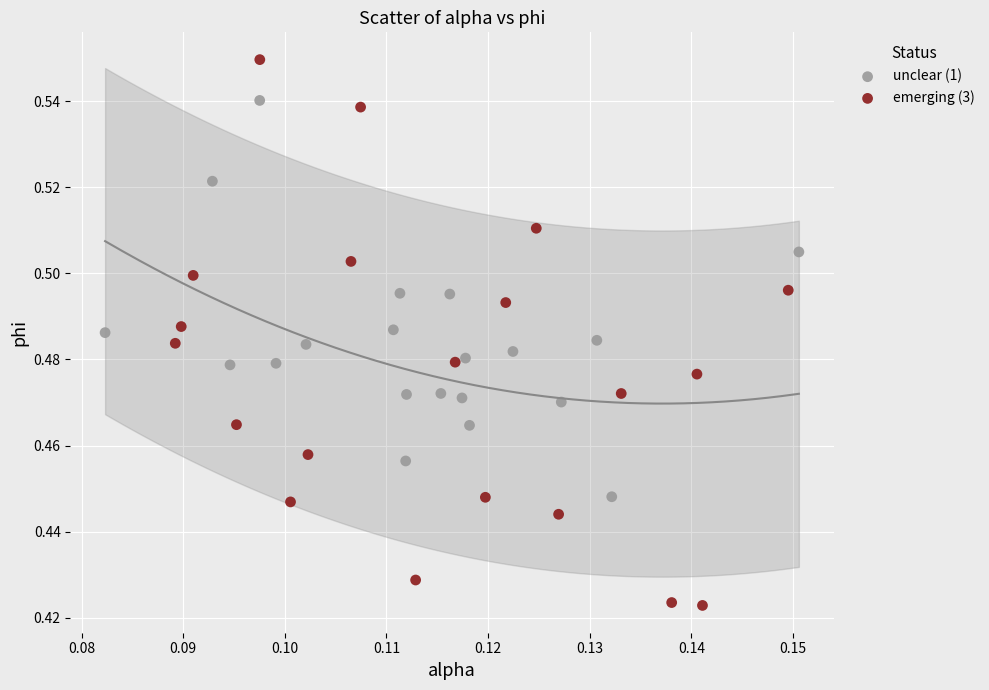

Which series reaches the maximum Y coordinate?

emerging (3)